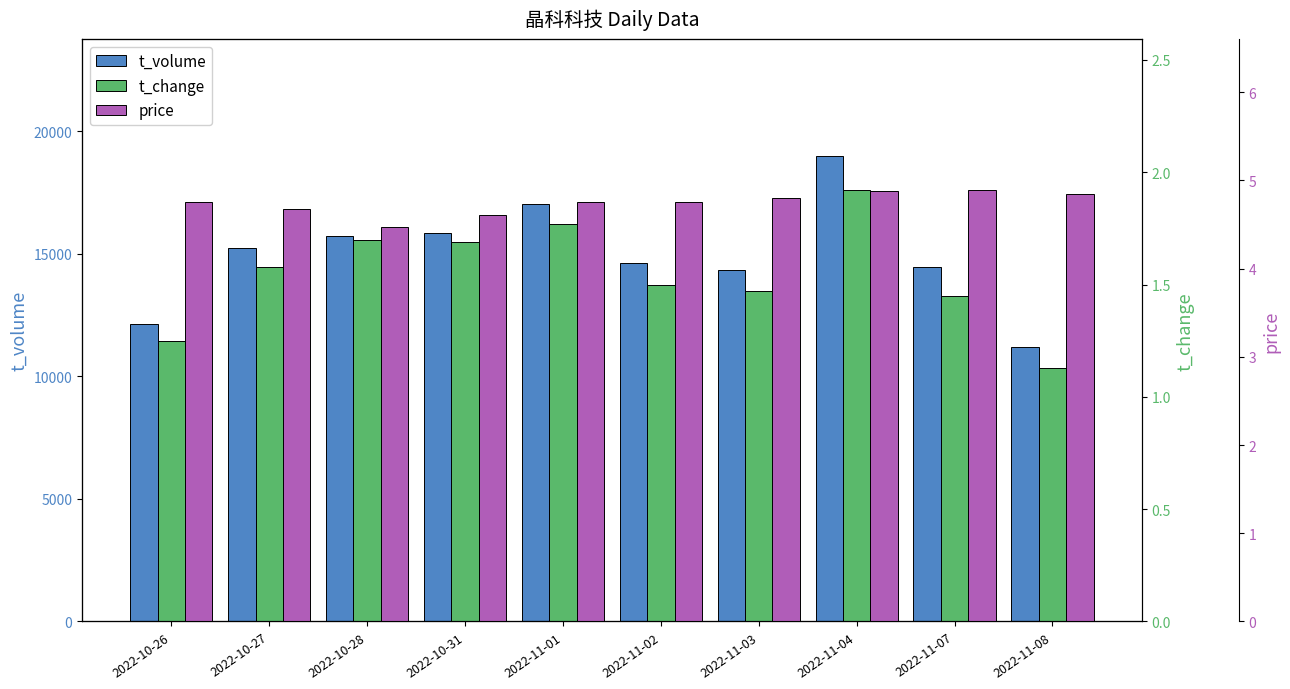

How many data points does each series have?

10